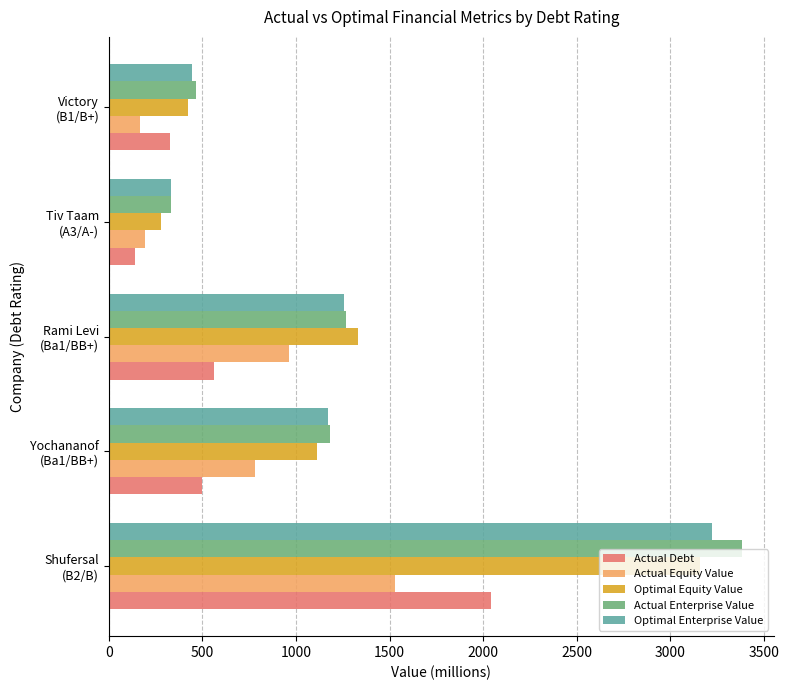

What are all the series names shown in the legend?

Actual Debt, Actual Equity Value, Optimal Equity Value, Actual Enterprise Value, Optimal Enterprise Value